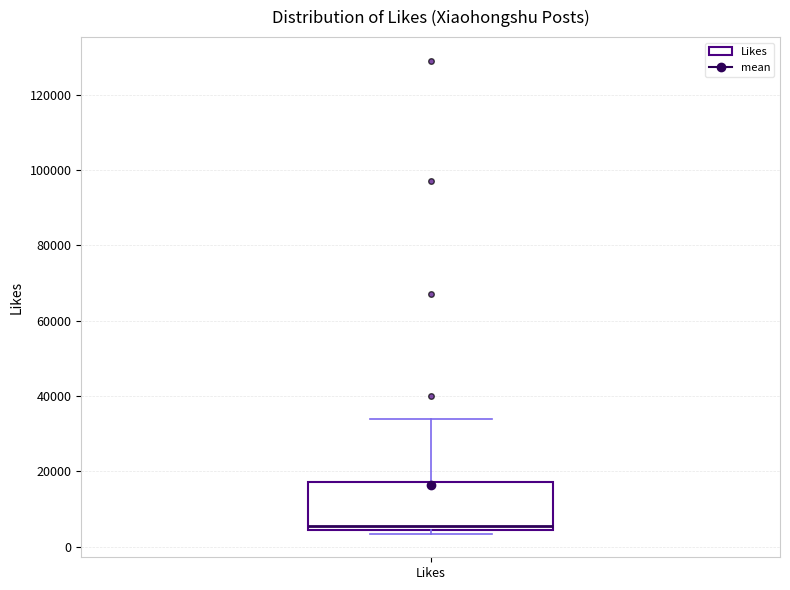

Where does the upper whisker of the box for Likes end on the y-axis? The values are not printed on the chart, so give them approximately, as read against the axis.

34000